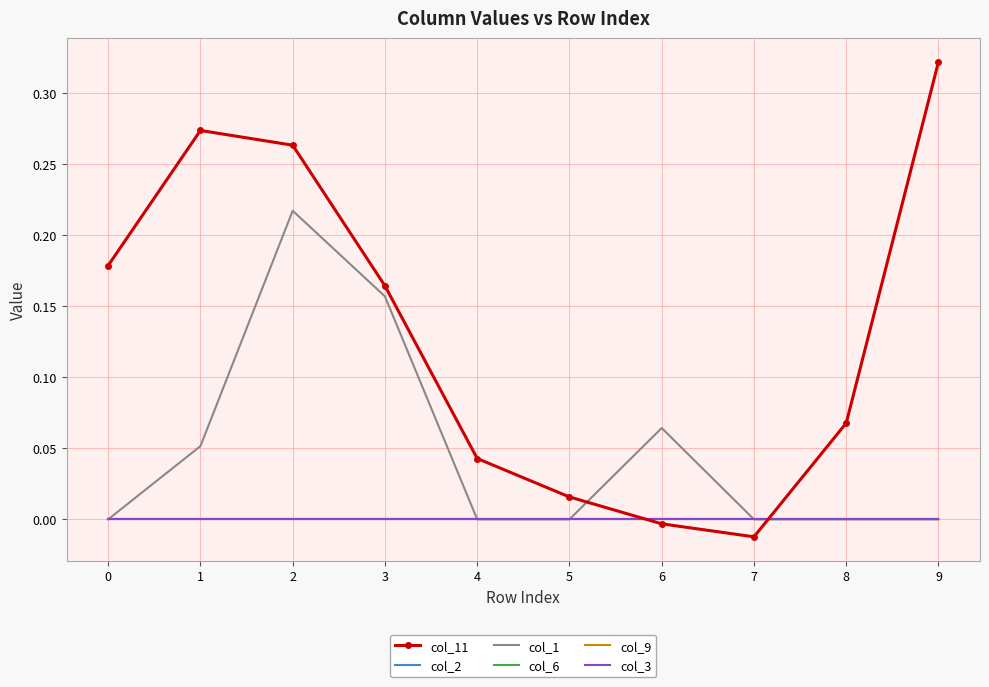

In col_1, how many points are higher than both neighbors (excluding endpoints)?

2